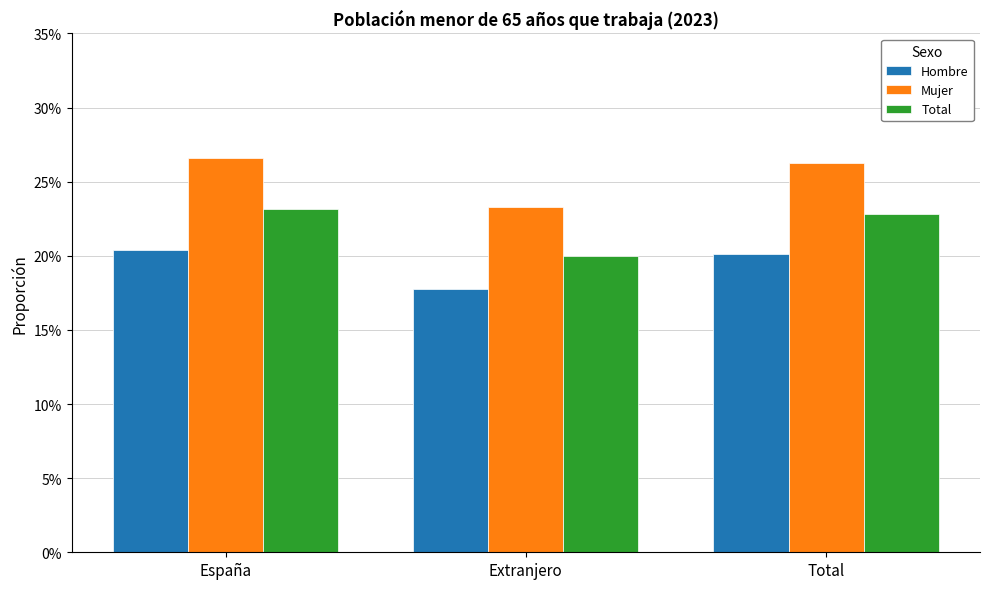

What is the label of the 3rd bar from the left?

Total